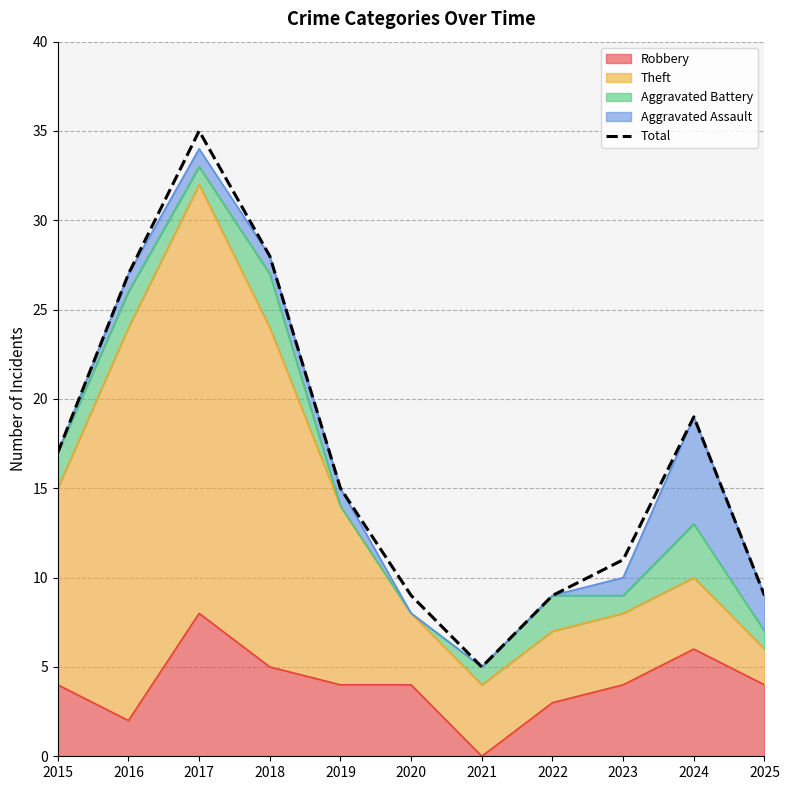

What is the sum of all values?

184